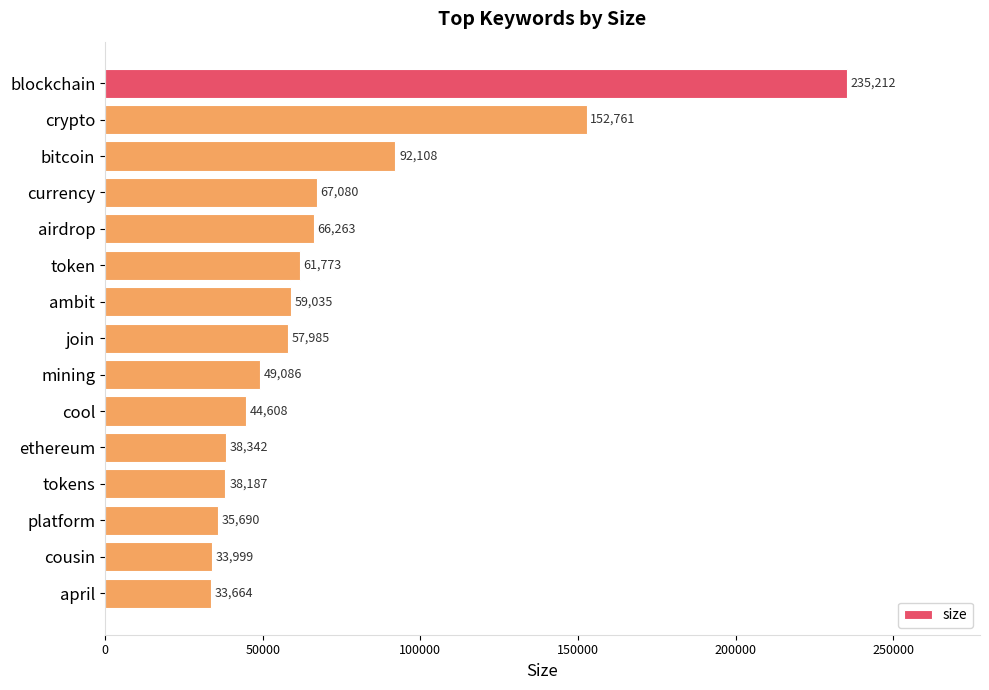

List the labels in order of value, largest first.

blockchain, crypto, bitcoin, currency, airdrop, token, ambit, join, mining, cool, ethereum, tokens, platform, cousin, april